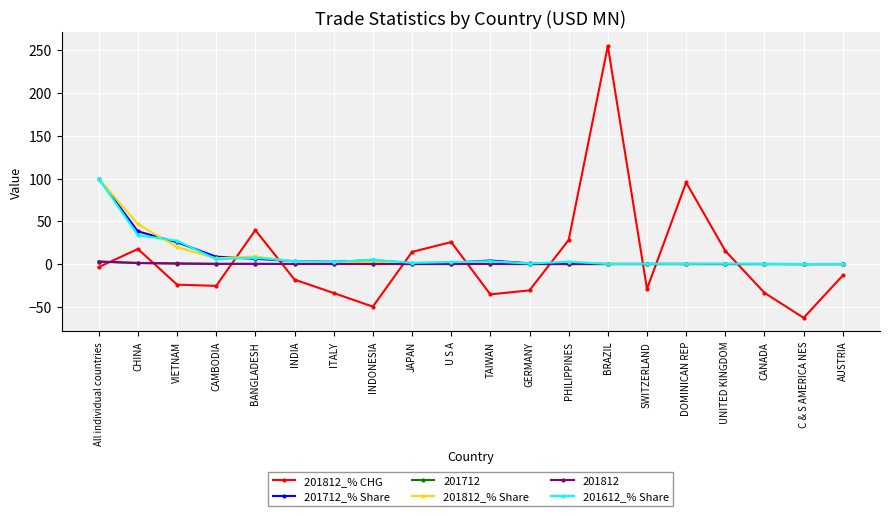

Does the chart have visible grid lines?

Yes